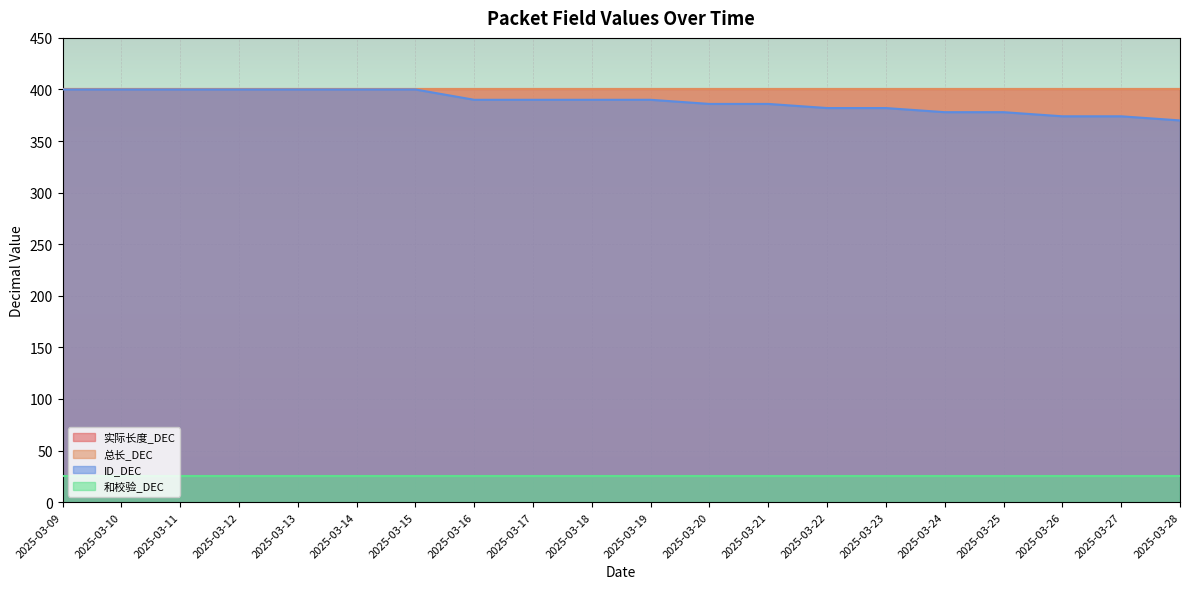

True or false: 实际长度_DEC and 和校验_DEC intersect in this chart.

False